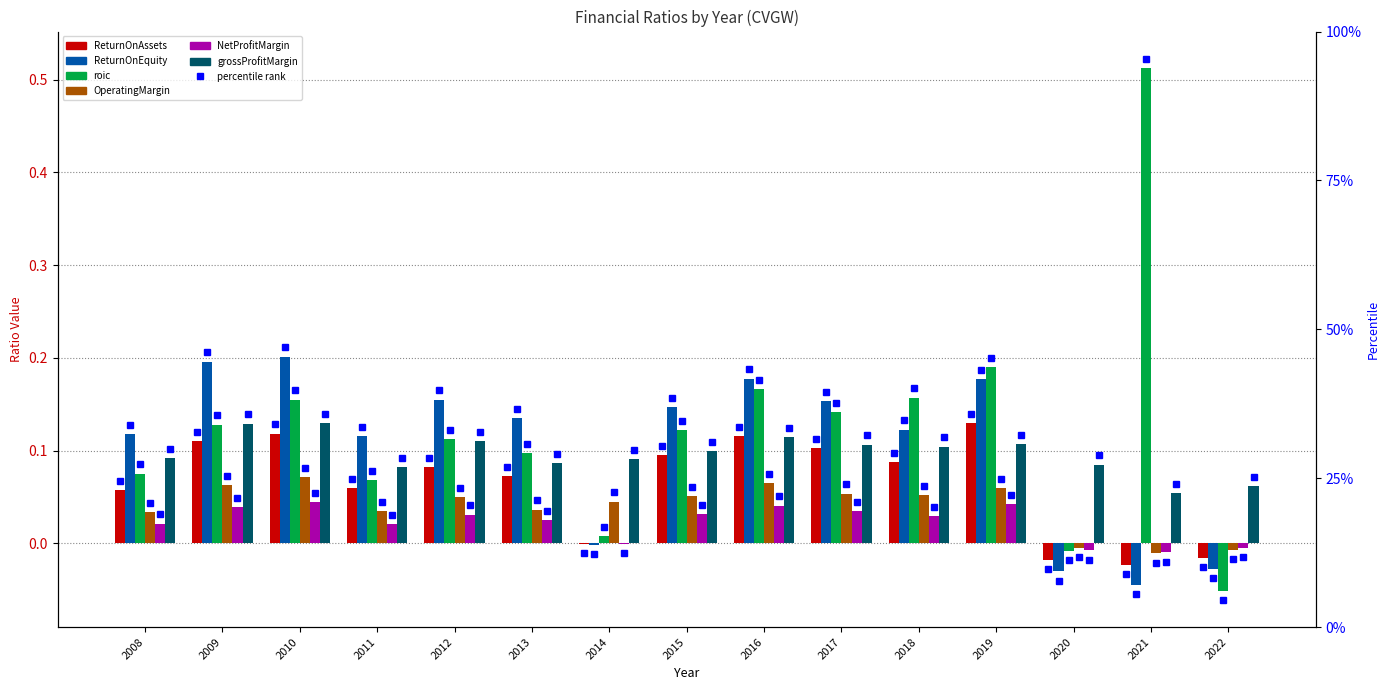

Which series changed the most between 2011 and 2019?

roic